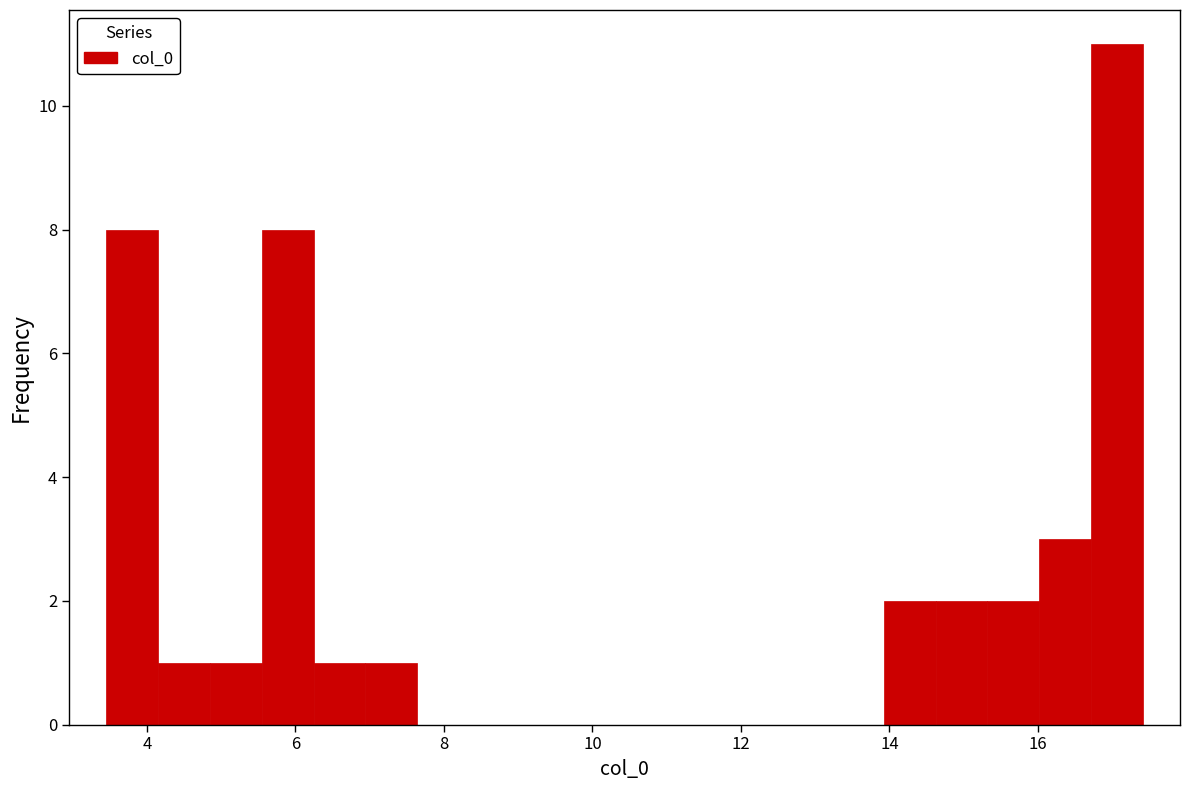

Around what value on the x-axis is the tallest bar? Give the approximate position of its centre, as read against the axis.

17.0